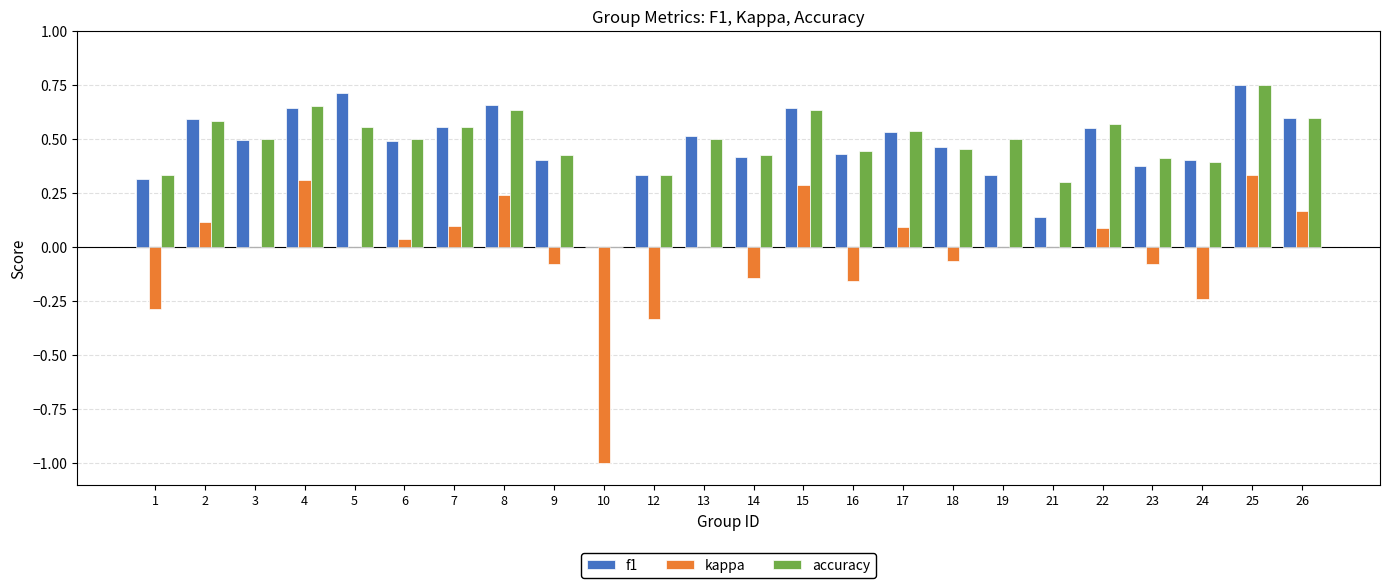

At which category is the sum across all series the highest?

25